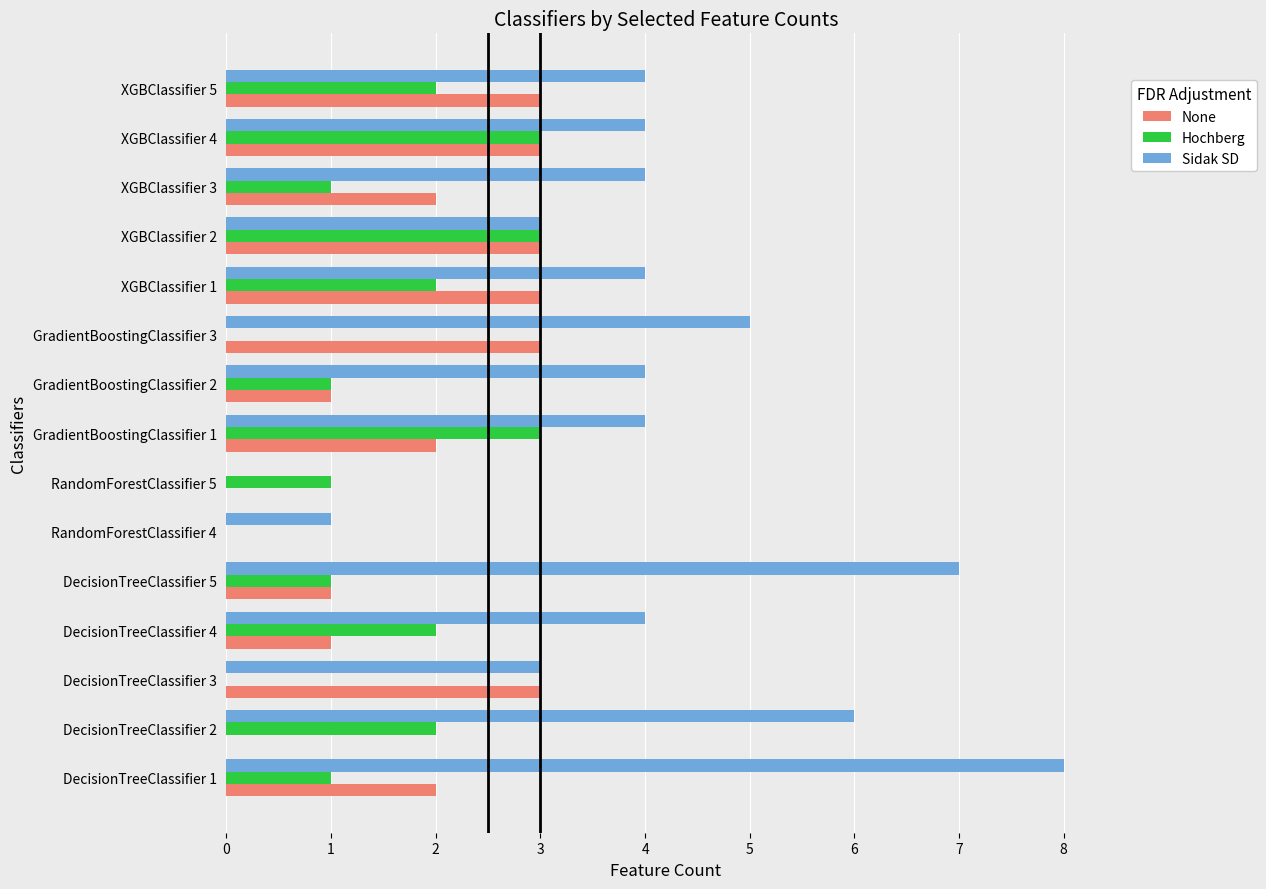

The value of Sidak SD at DecisionTreeClassifier 4 is 4. True or false?

True